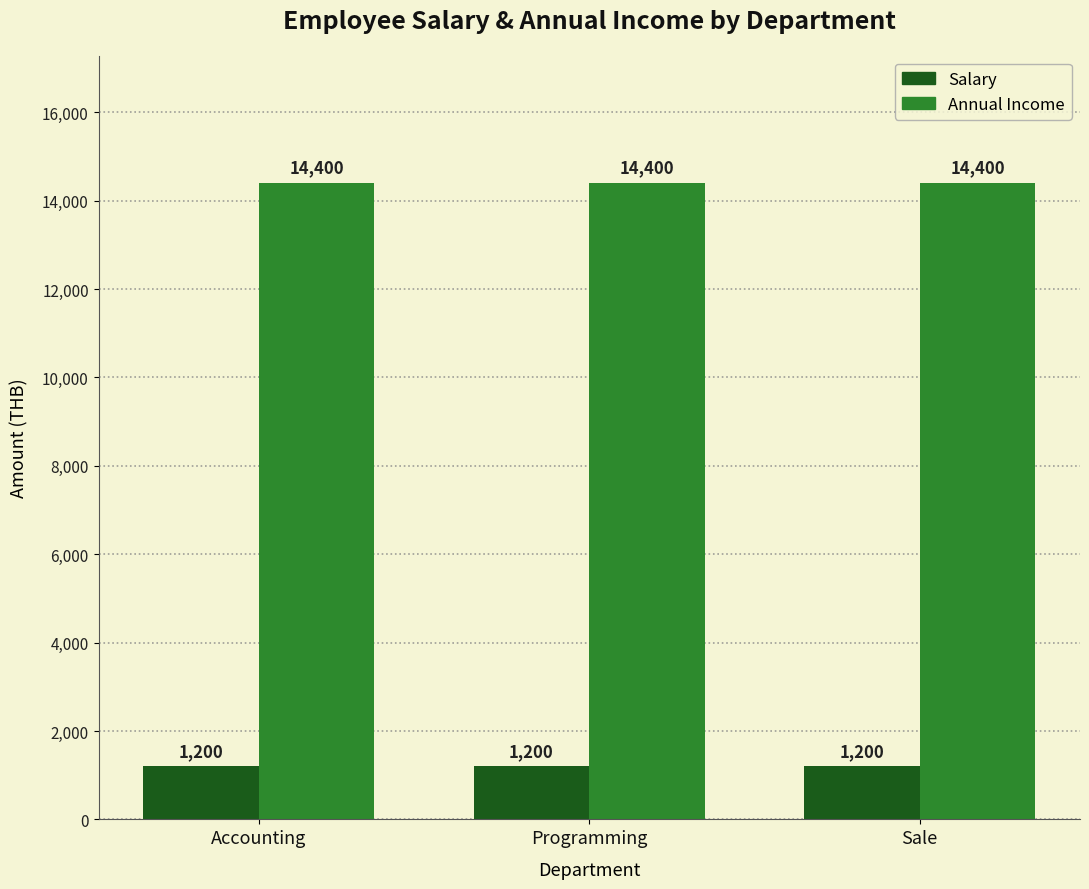

Rank the series by their maximum value, from highest to lowest.

Annual Income, Salary